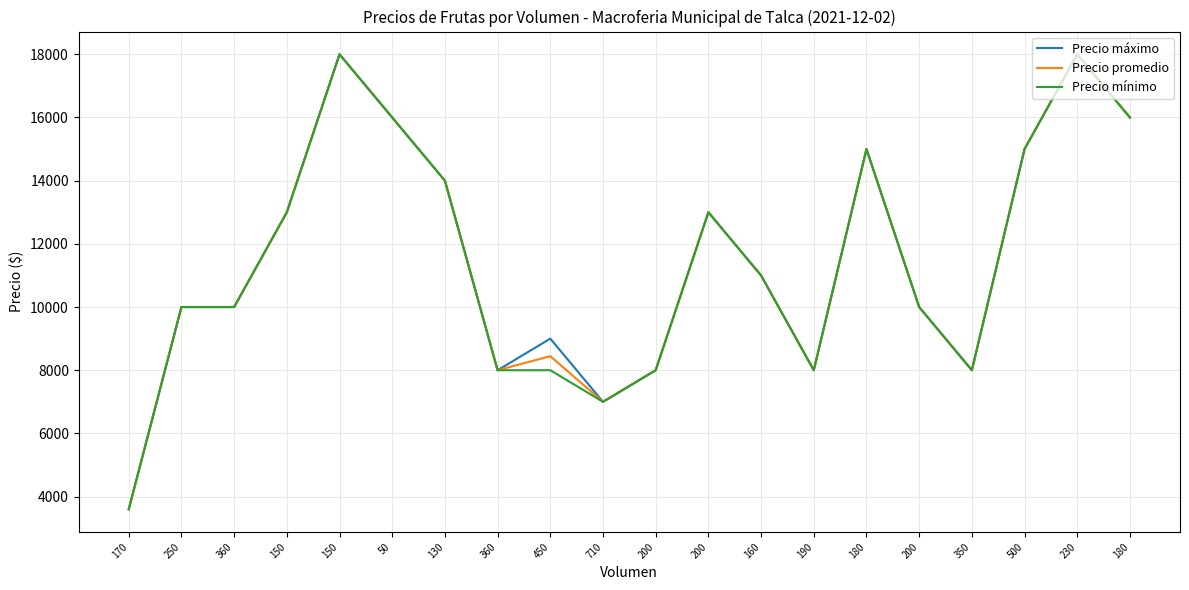

How many lines are shown in the chart?

3